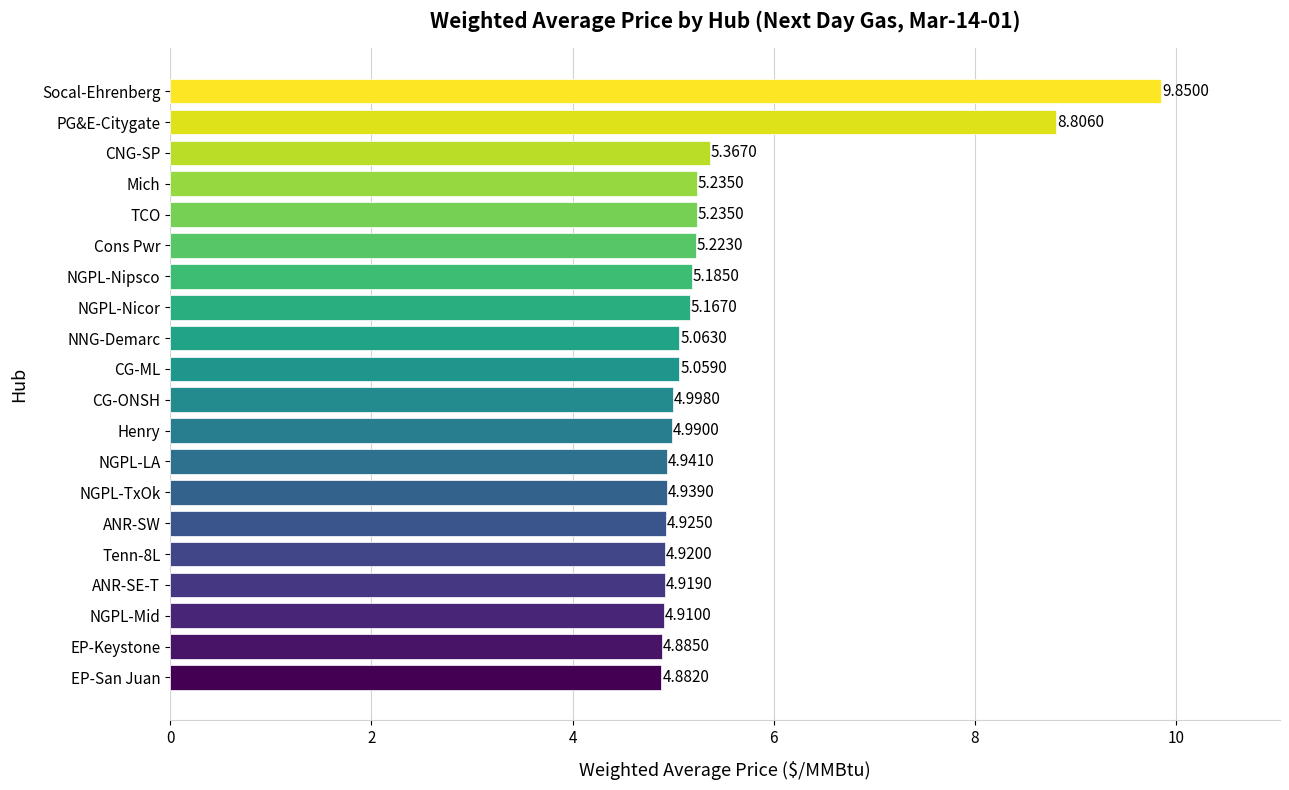

What is the sum of all values?

109.5